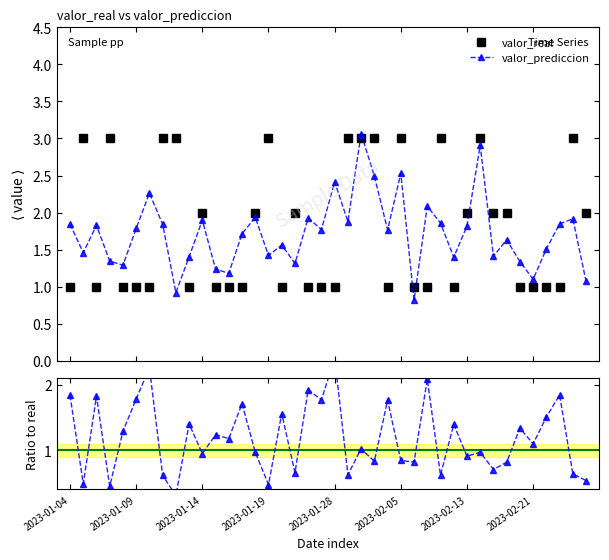

What is the minimum value for valor_real?

1.0